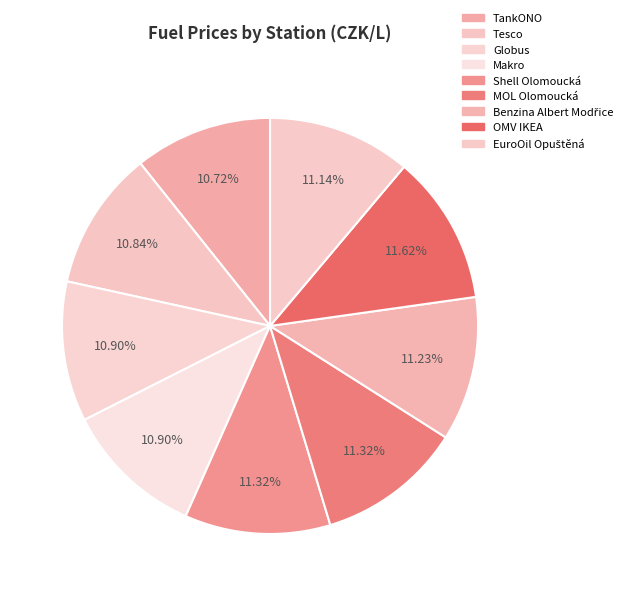

Does Benzina Albert Modřice account for over 50% of the chart?

No